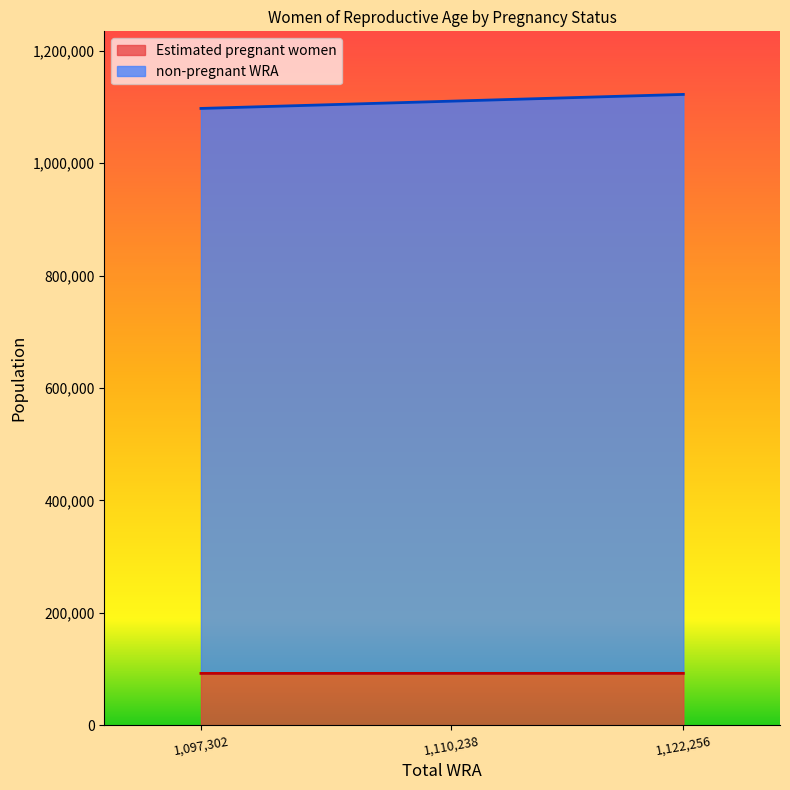

At which label is non-pregnant WRA closest to 1109779?

1110238